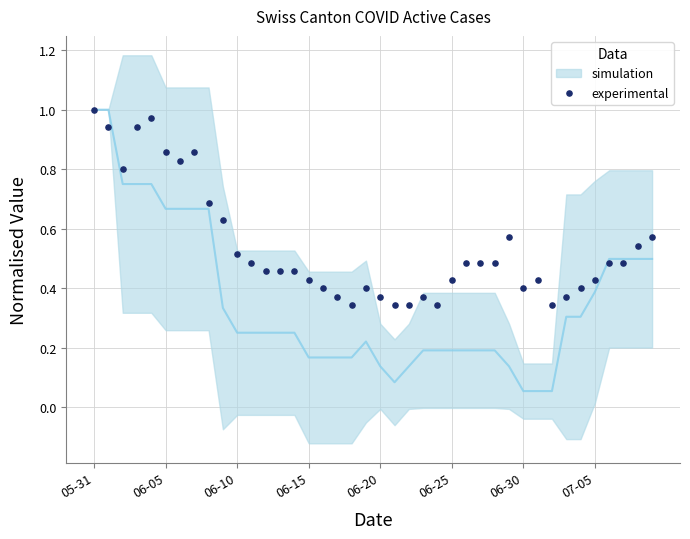

What is the range of Y values (max minus min)?

0.7